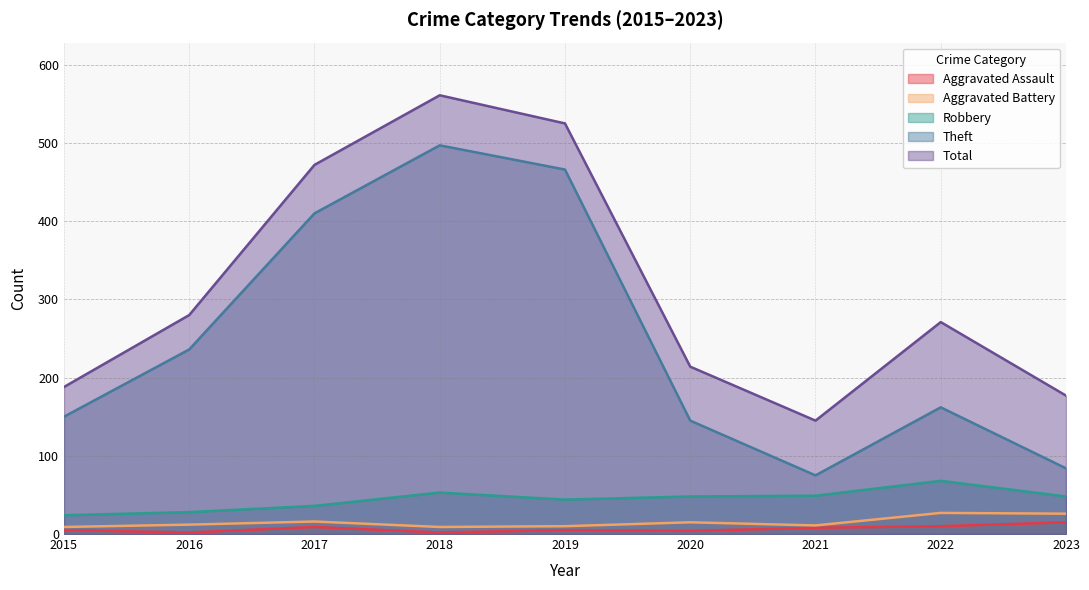

At which category does Theft reach its first local valley?

2021